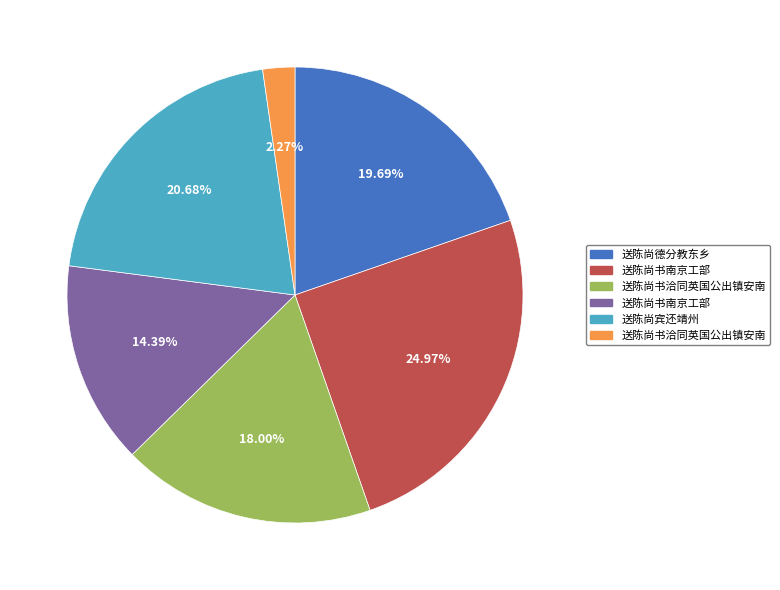

How many slices are in this pie chart?

6